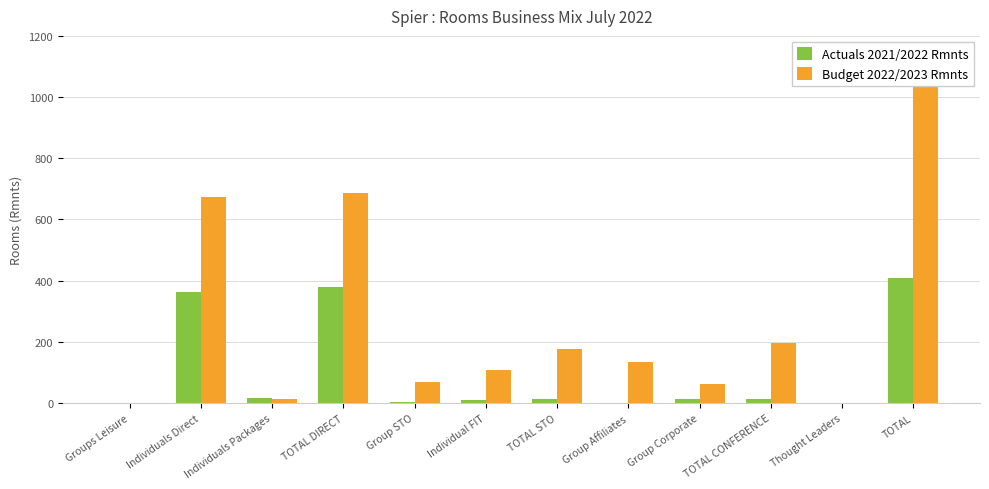

True or false: Actuals 2021/2022 Rmnts has a value of 213 at Group Affiliates.

False